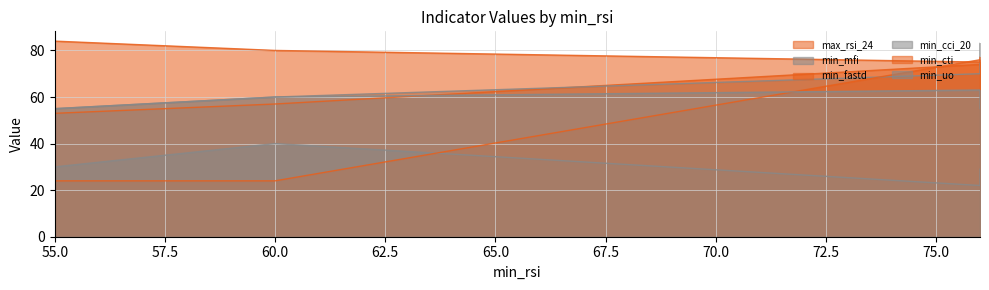

Count the number of categories in the chart.

4